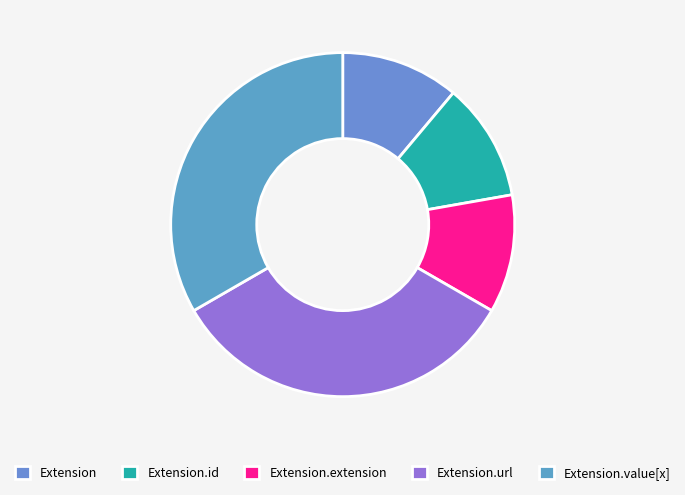

Which has a higher value, Extension.id or Extension.url?

Extension.url